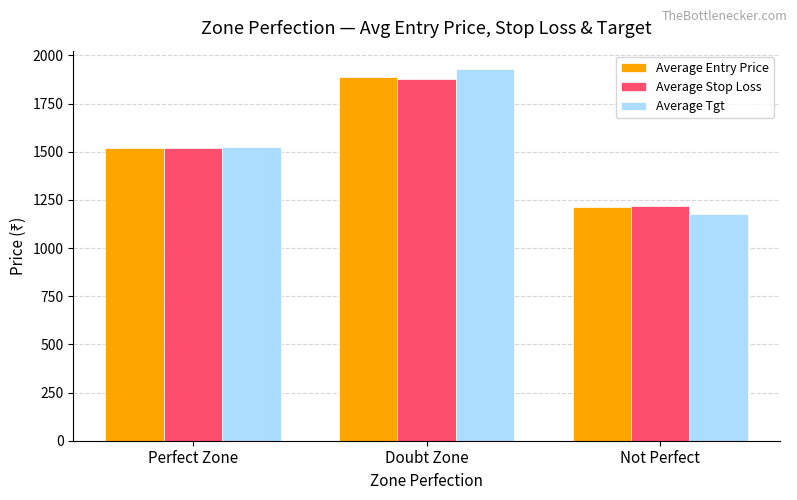

What is the smallest value displayed?

1177.9